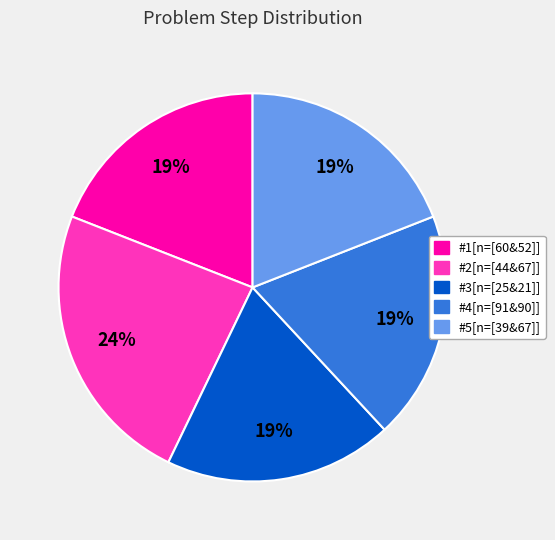

Do #1[n=[60&52]] and #2[n=[44&67]] together represent more than half of the pie?

No